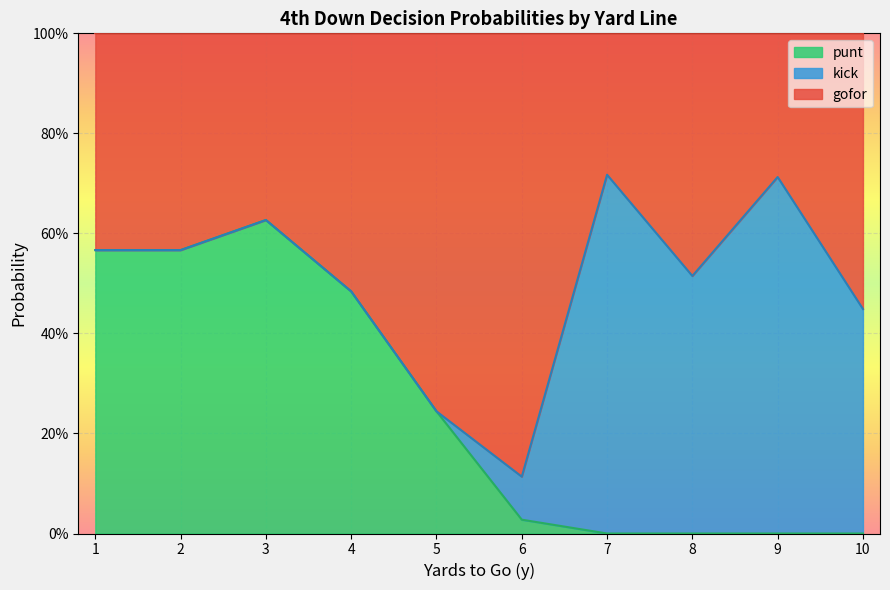

Count the number of data series in this chart.

3